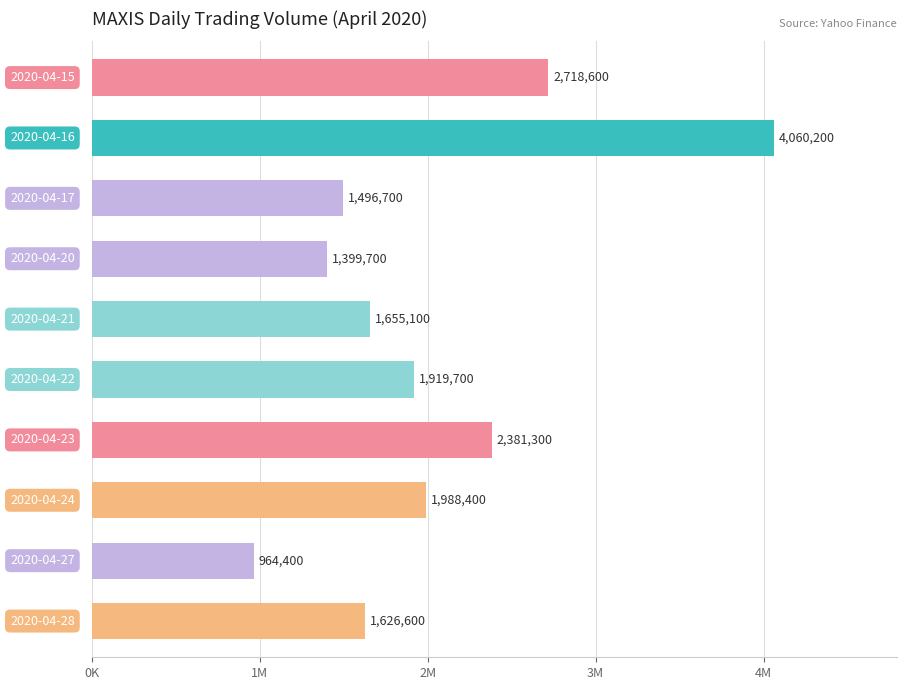

What is the average value?

2021070